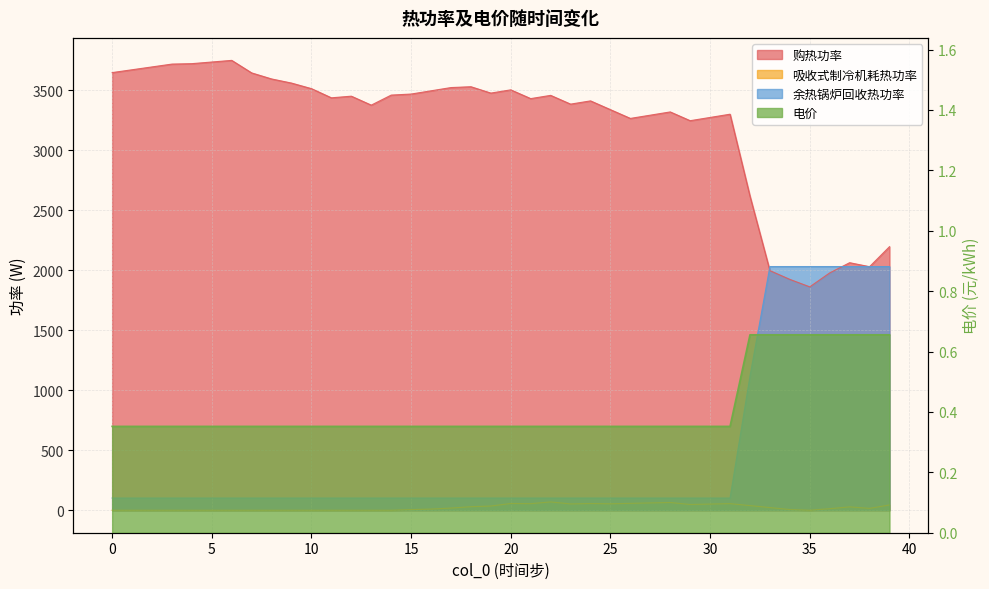

At which category is the sum across all series the highest?

39